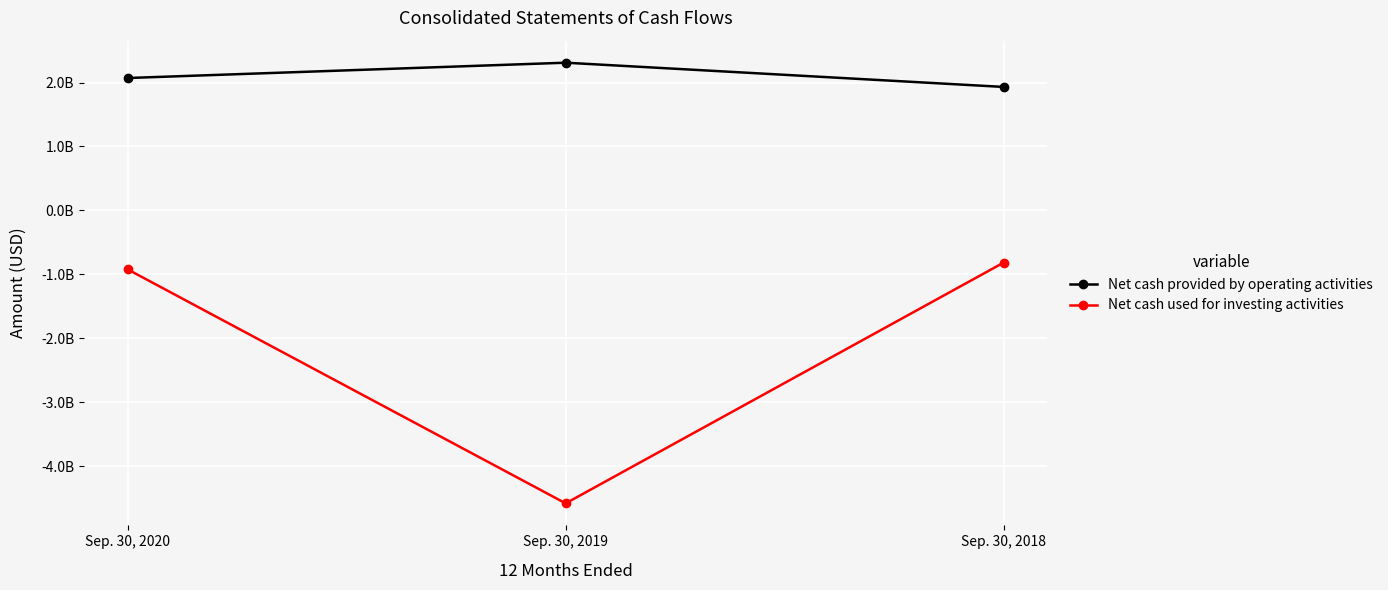

At which category is the sum across all series the highest?

Sep. 30, 2020